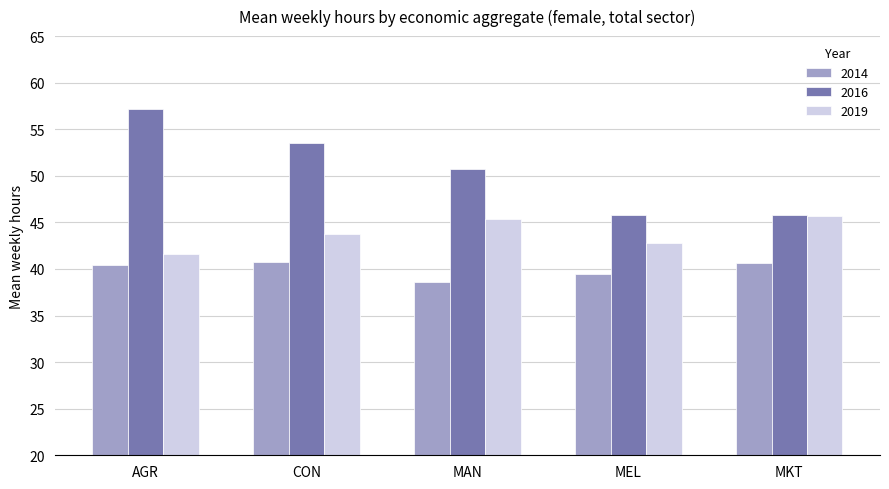

Is it true that 2014 equals 63.2 at CON?

False